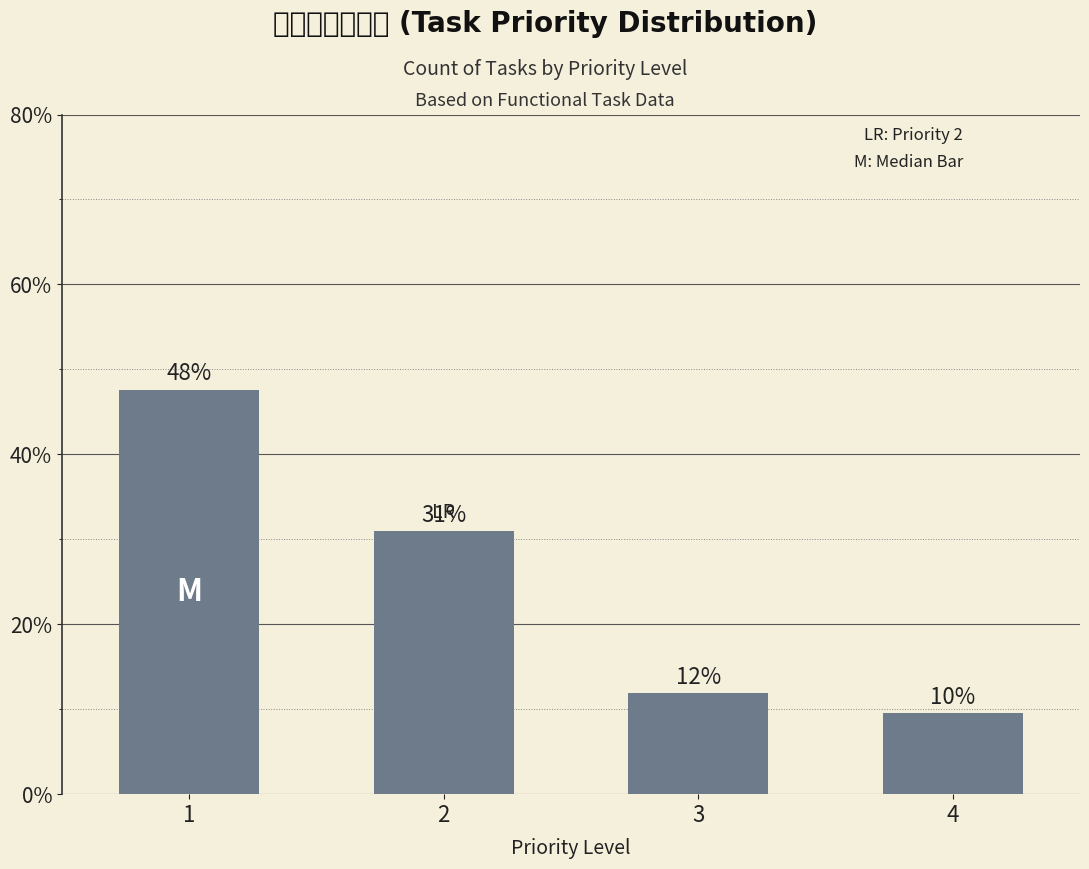

What is the value of the 4th bar from the left?

9.5